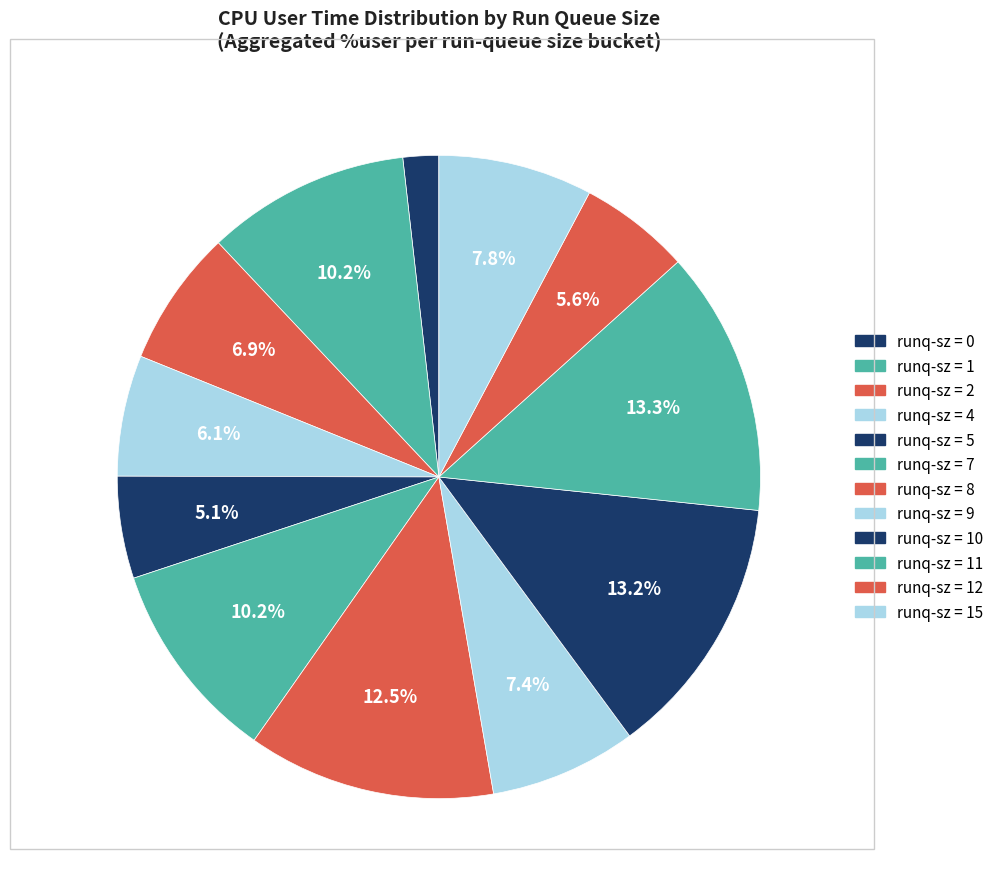

How many segments does this pie chart have?

12